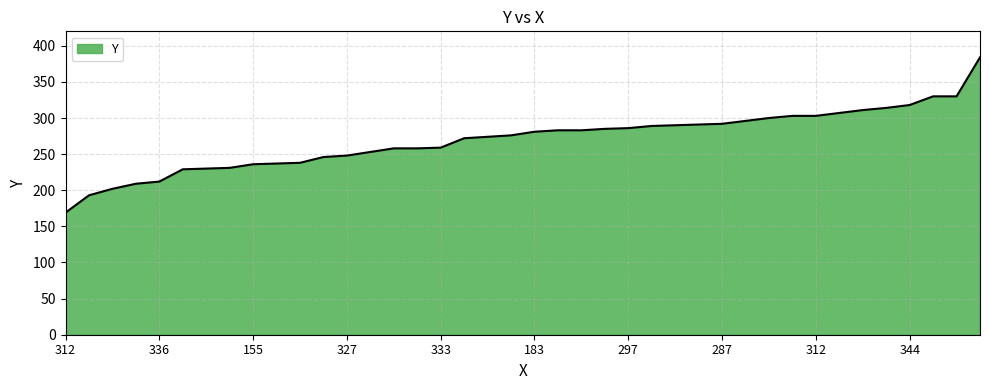

What is the label of the 3rd point from the right?

196